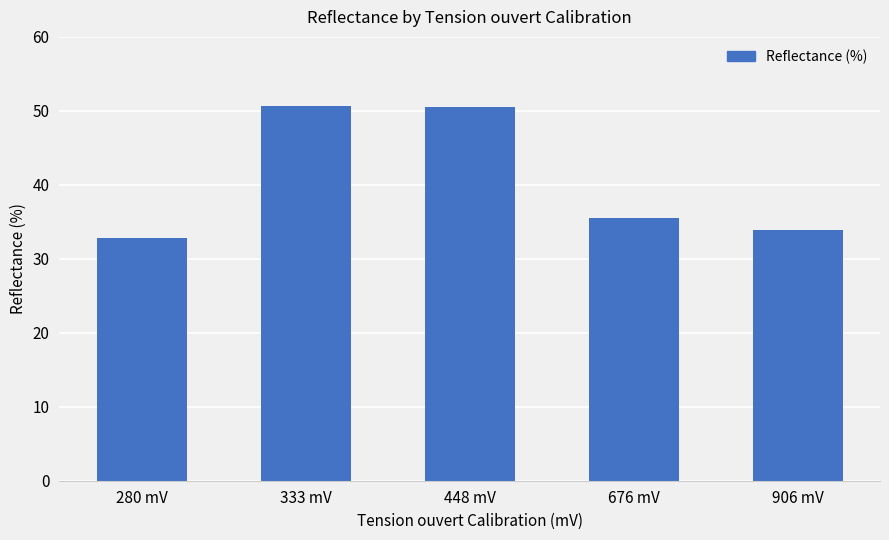

Where does the data first go above 35?

333 mV